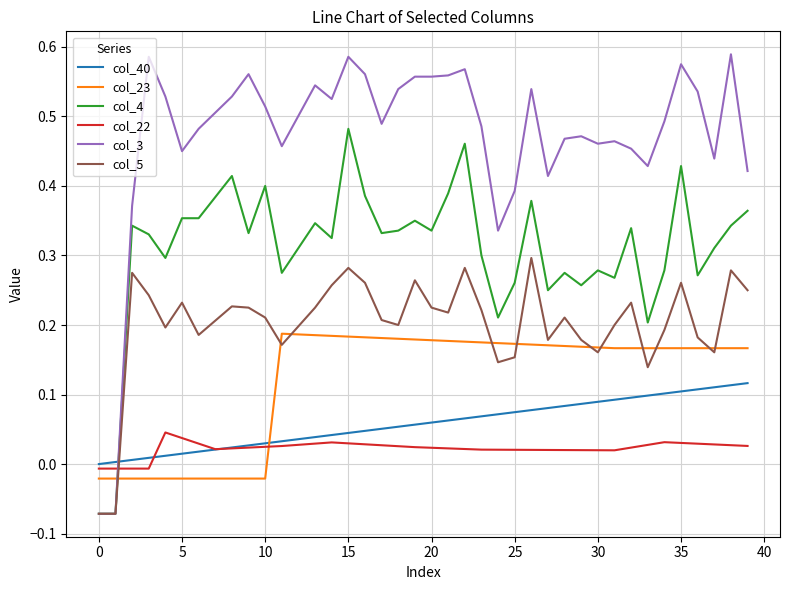

Which series has the widest spread of values?

col_3